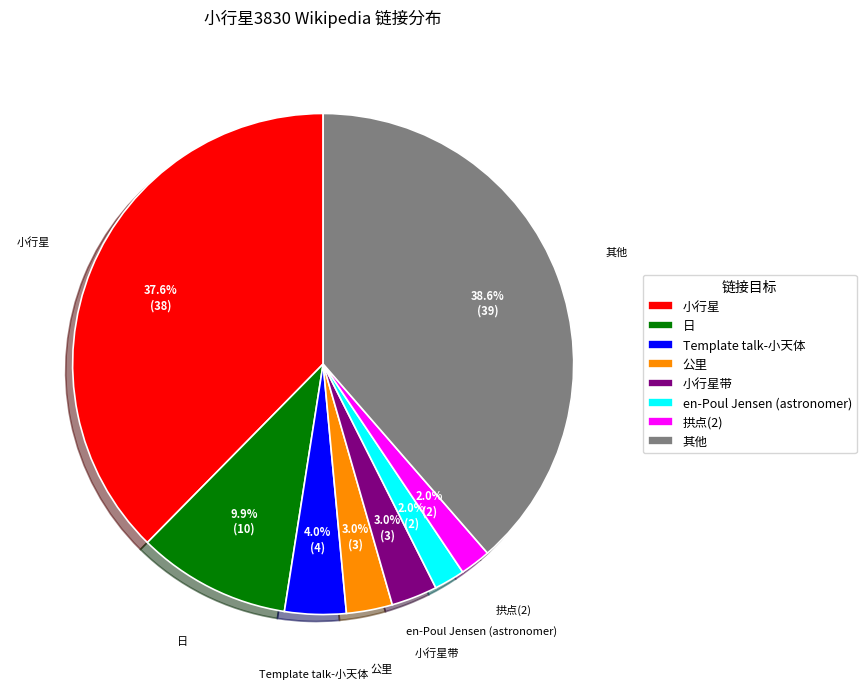

To the nearest percent, what is the average slice percentage?

12%